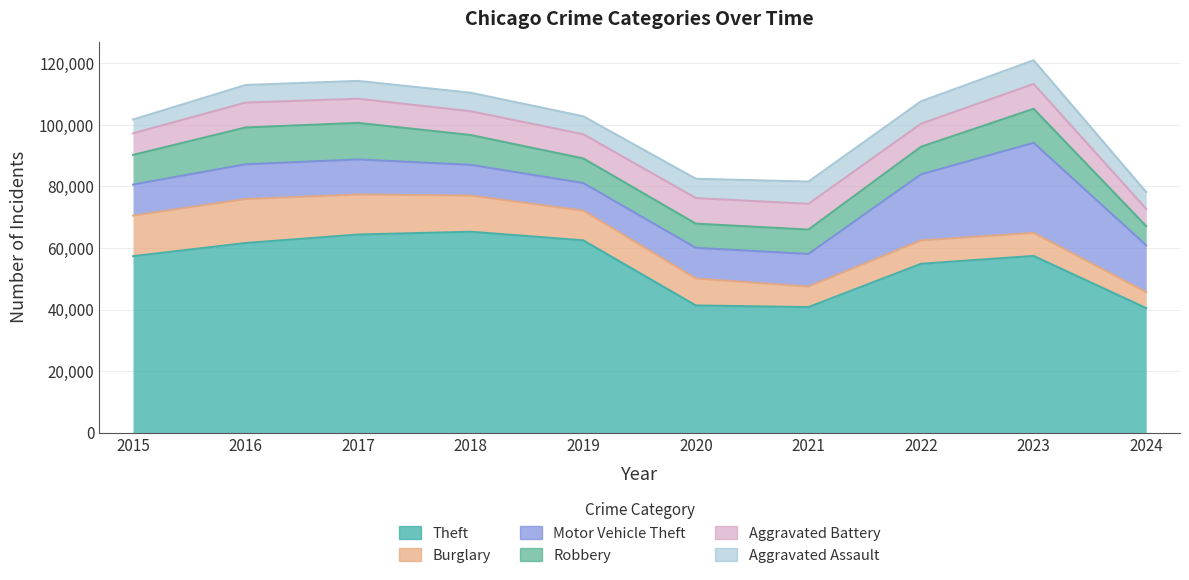

Which series has the widest spread of values?

Theft